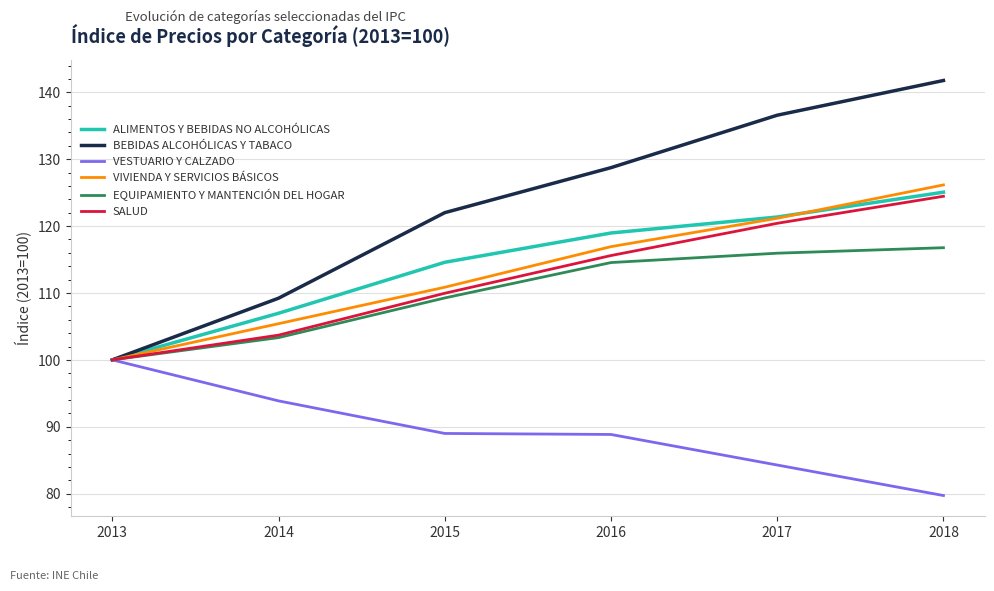

What is the average value of the EQUIPAMIENTO Y MANTENCIÓN DEL HOGAR series?

110.0